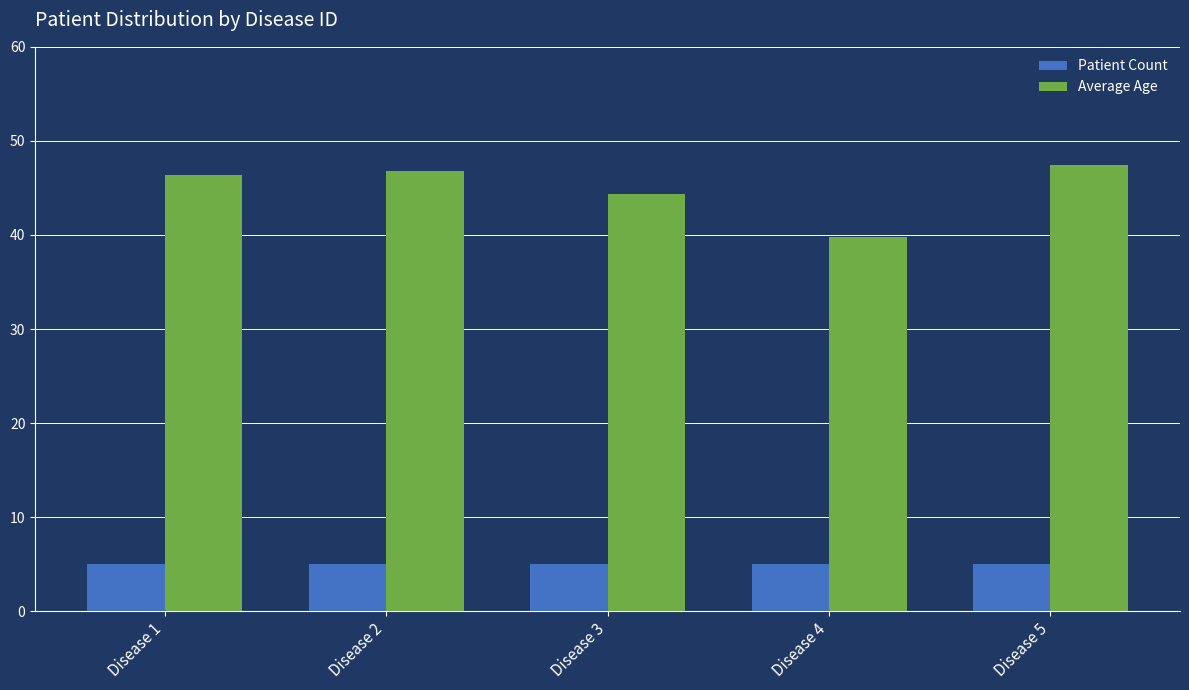

The value of Patient Count at Disease 4 is 5.0. True or false?

True